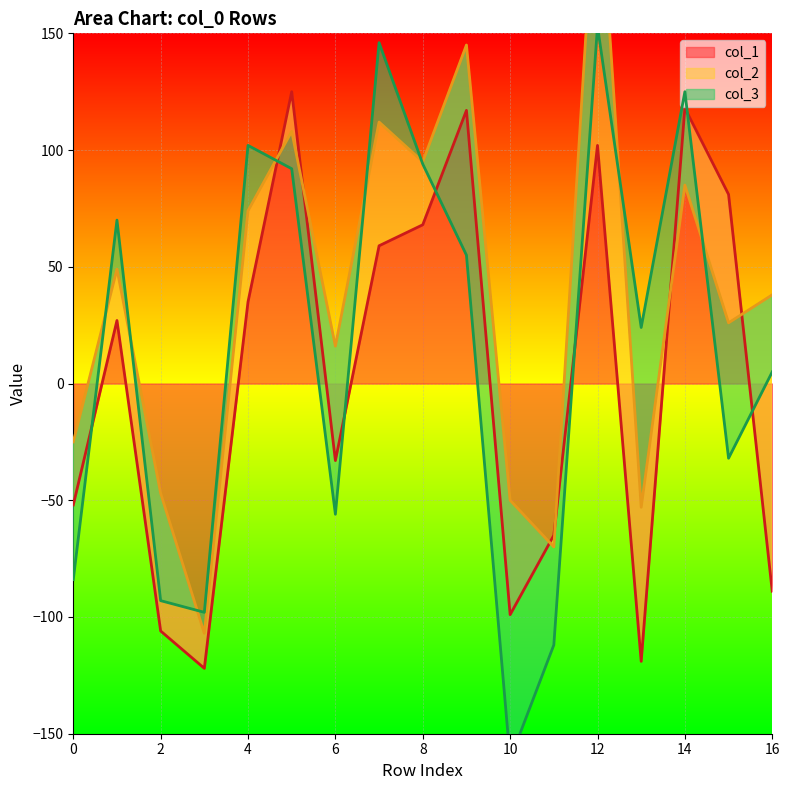

Which has a higher value, 7 or 8?

8